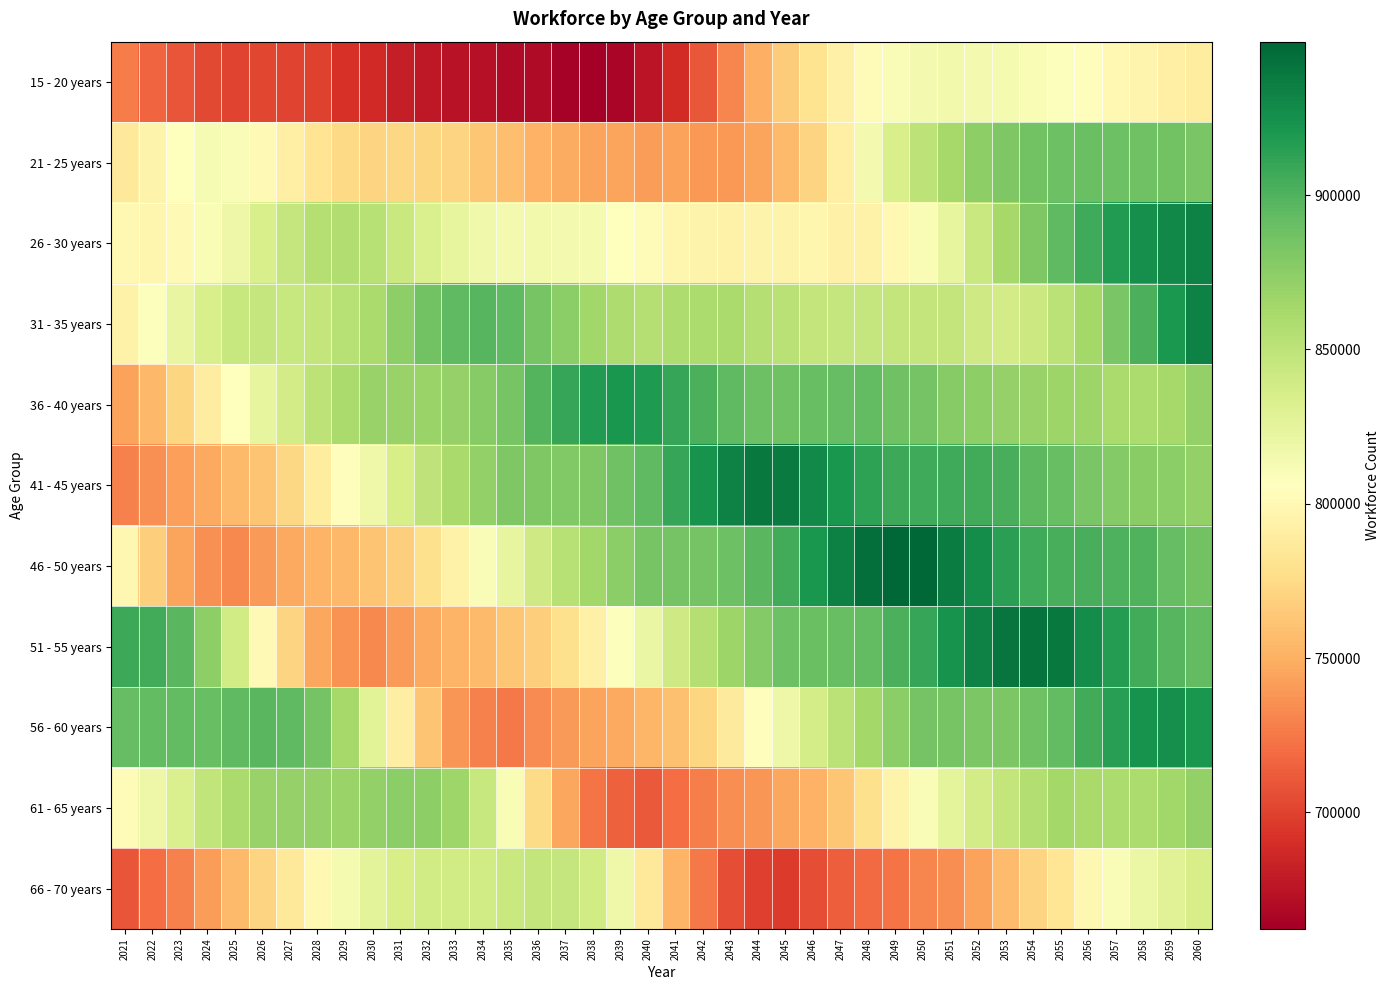

List the series in order of their peak value, highest first.

46 - 50 years, 51 - 55 years, 41 - 45 years, 31 - 35 years, 26 - 30 years, 56 - 60 years, 36 - 40 years, 21 - 25 years, 61 - 65 years, 66 - 70 years, 15 - 20 years